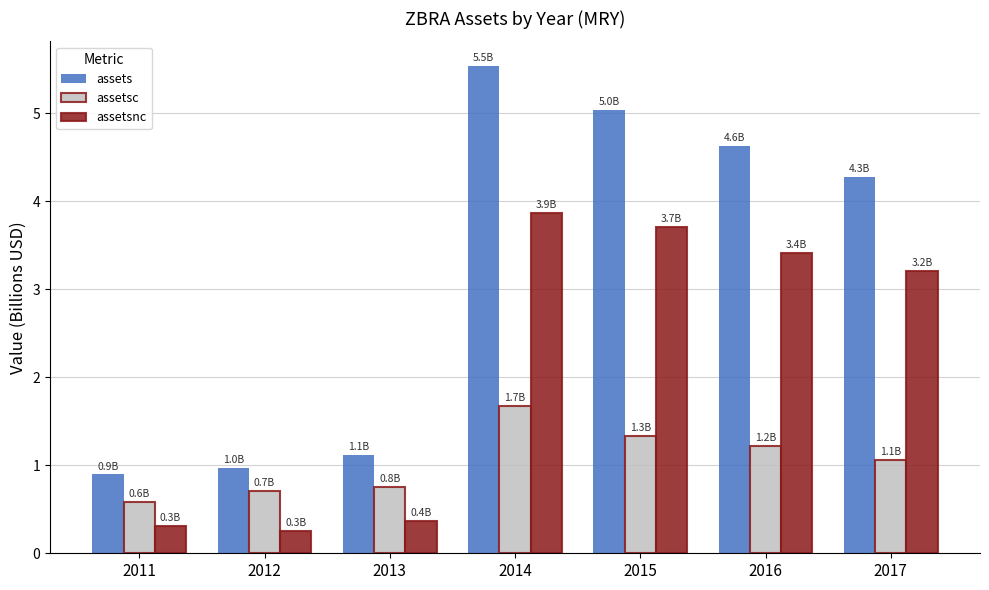

What is the minimum value for assetsc?

0.6